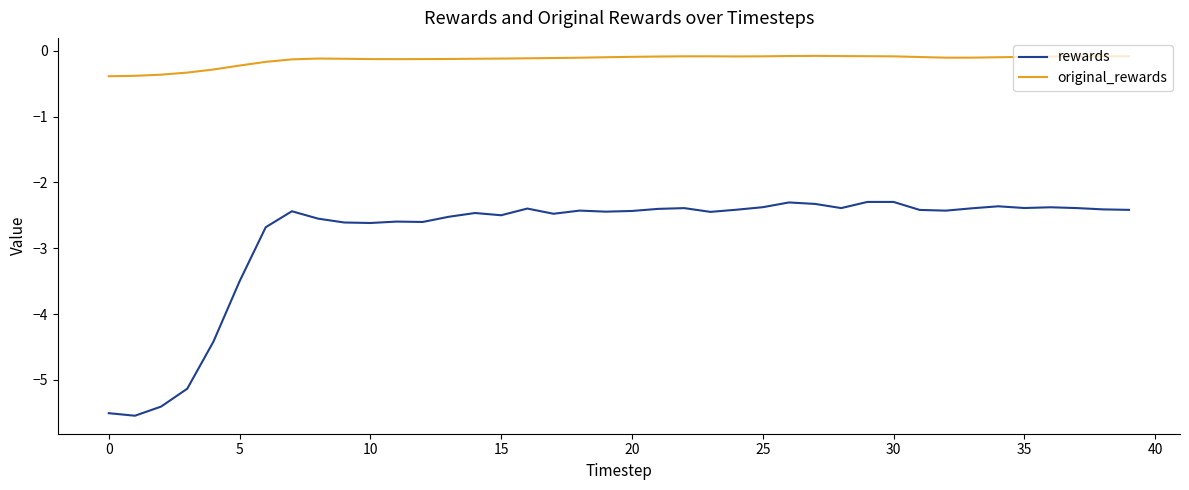

List the series in order of their peak value, lowest first.

rewards, original_rewards